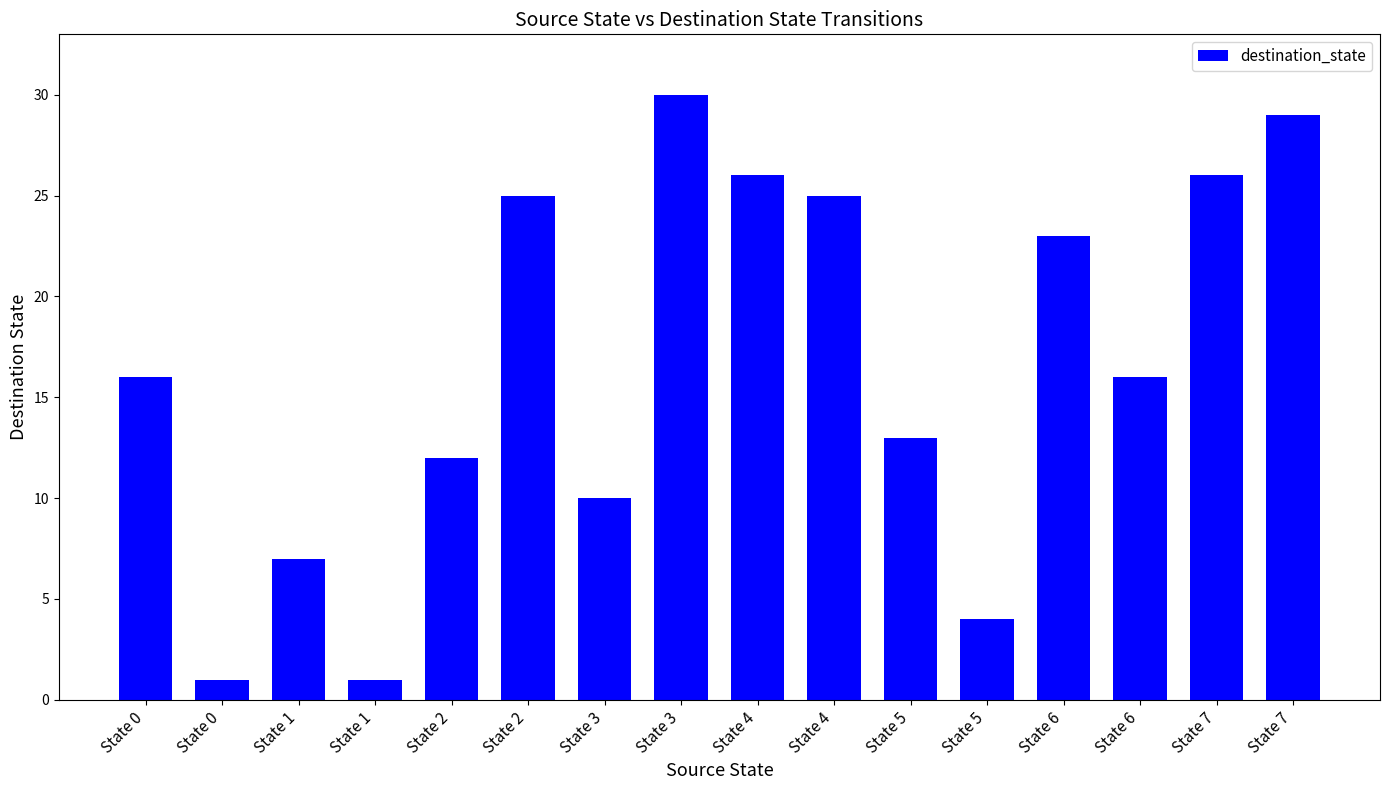

The value at State 6 is 16. True or false?

True